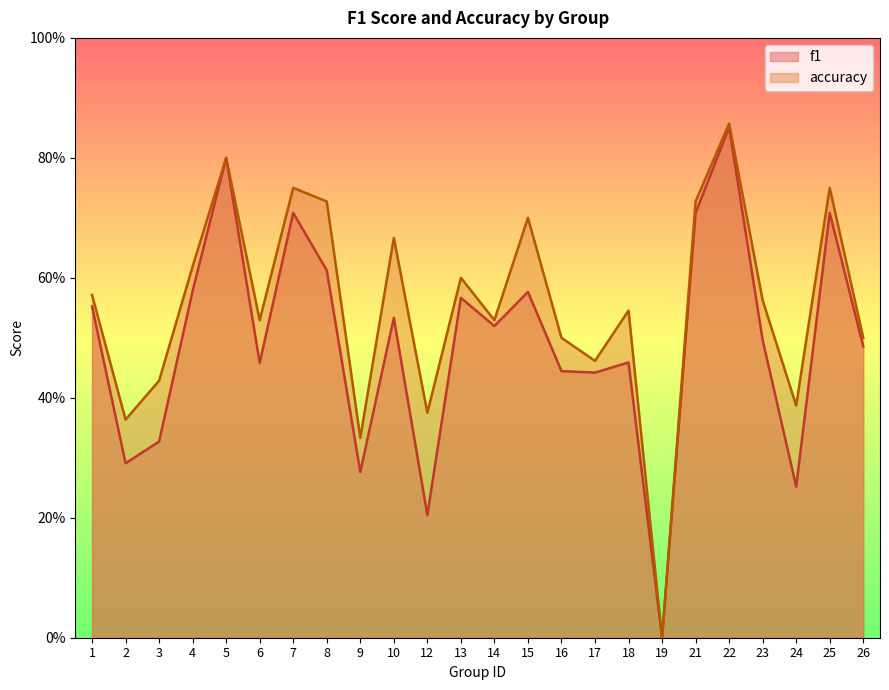

What is the value of the f1 point at the 14th from the left?

0.6